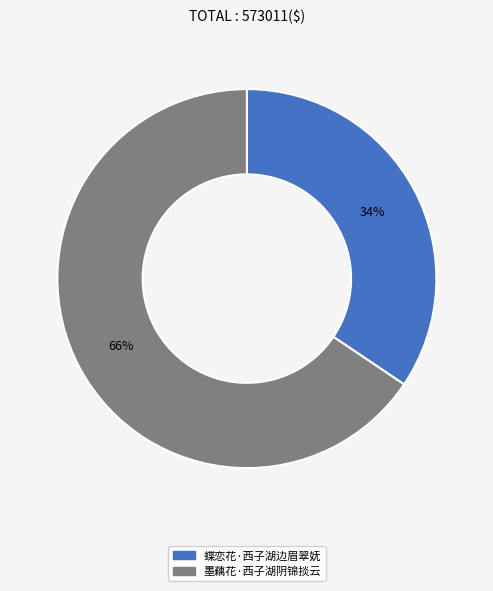

What is the ratio of the value at 墨藕花·西子湖阴锦掞云 to the value at 蝶恋花·西子湖边眉翠妩?

1.9